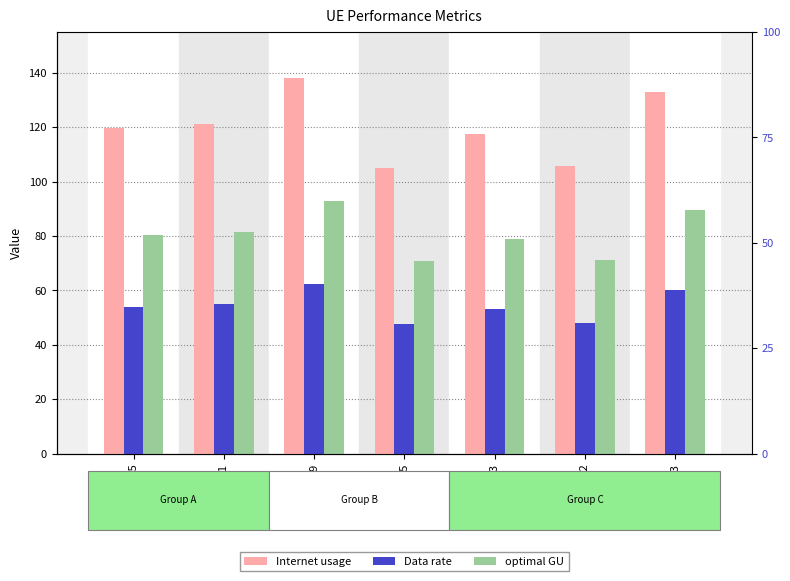

How many distinct data groups are displayed?

3